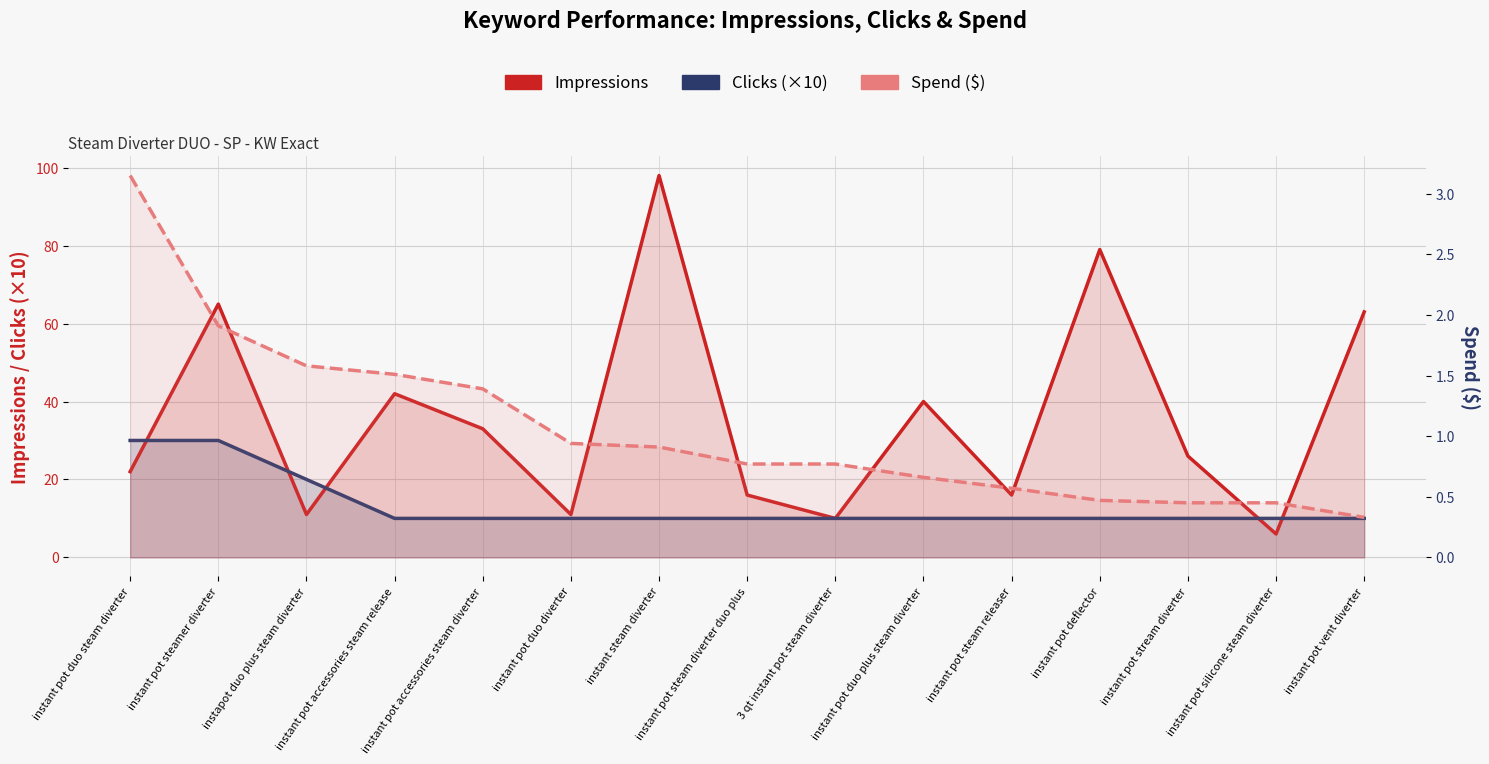

Rank the series by their maximum value, from lowest to highest.

Spend ($), Clicks (×10), Impressions